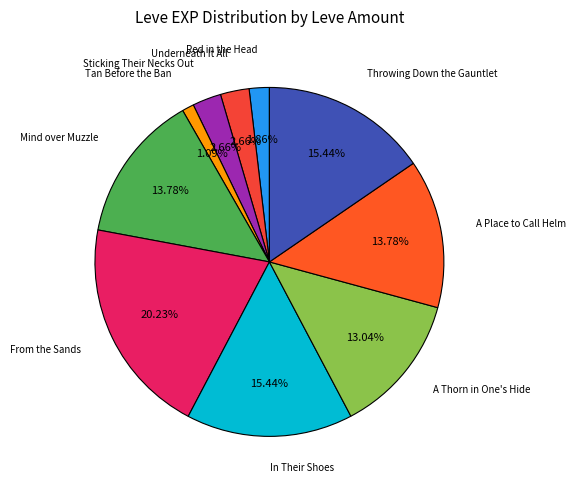

Rank the categories by value from highest to lowest.

From the Sands to the Stage, In Their Shoes, Throwing Down the Gauntlet, Mind over Muzzle, A Place to Call Helm, A Thorn in One s Hide, Underneath It All, Sticking Their Necks Out, Red in the Head, Tan Before the Ban